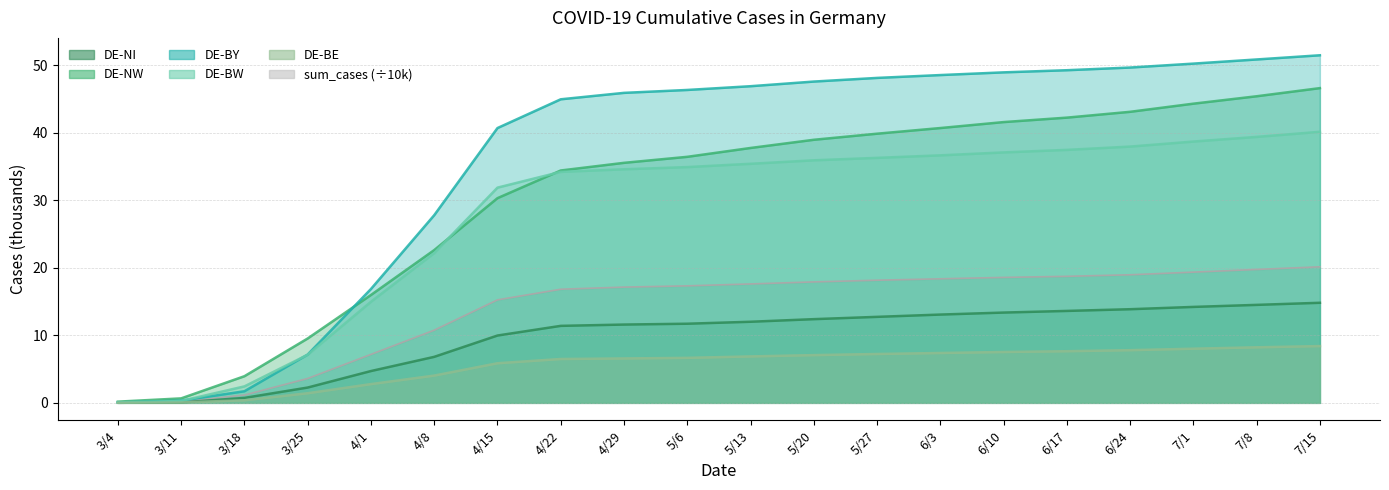

What is the difference between the highest and lowest values at 5/13?

40.0